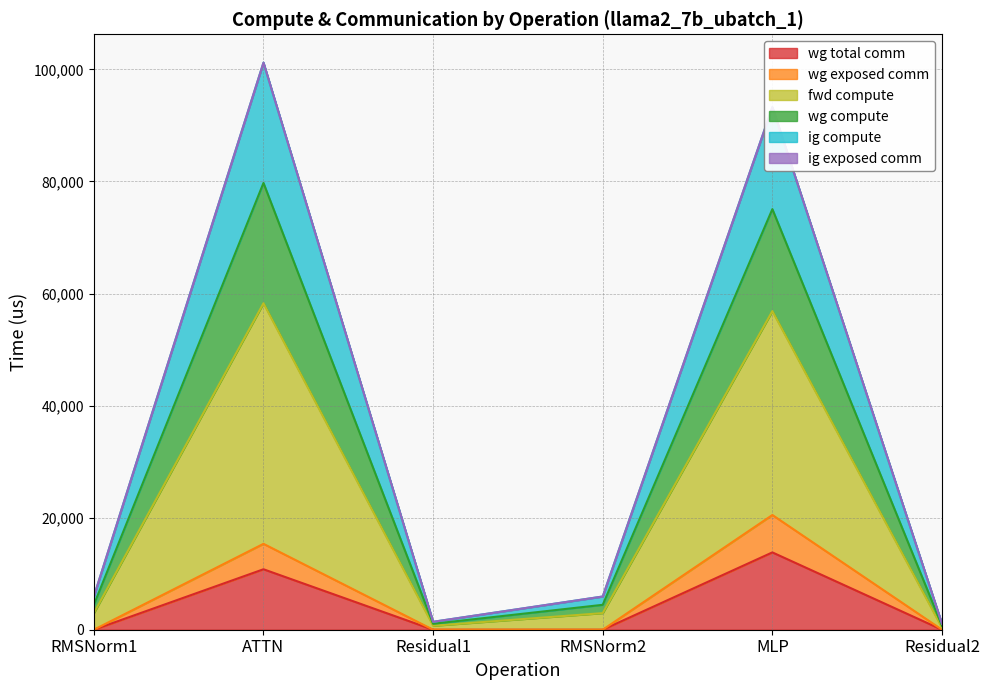

Between ATTN and MLP, which is larger?

MLP